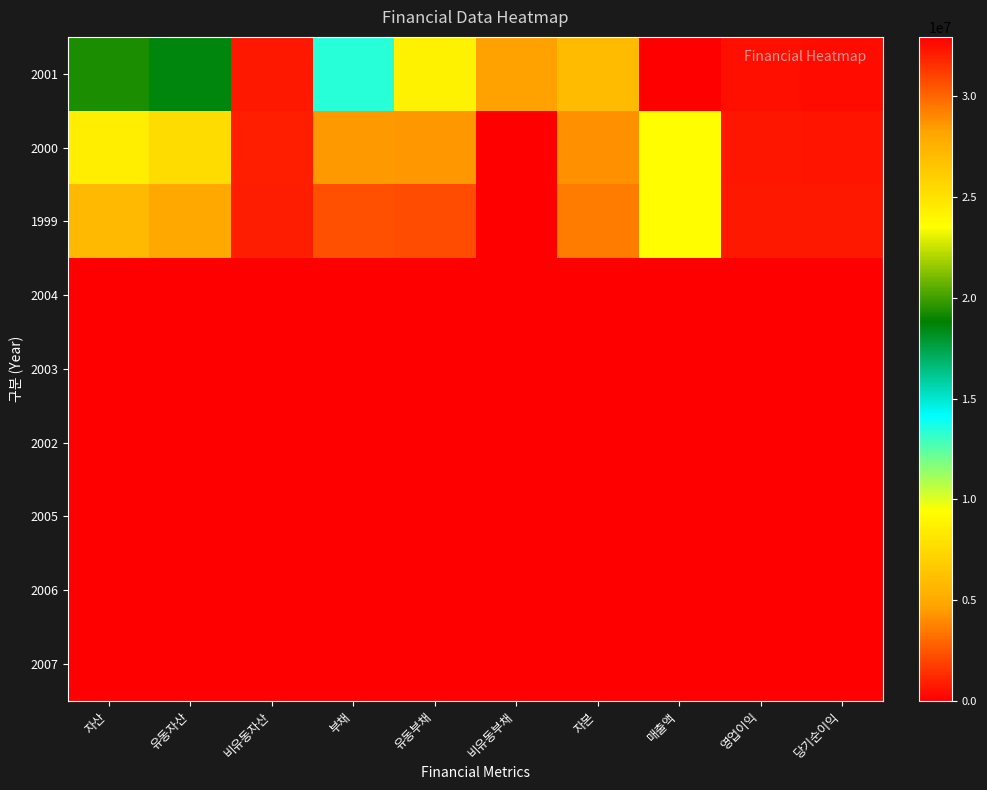

Which series changed the most between 자산 and 자본?

2001